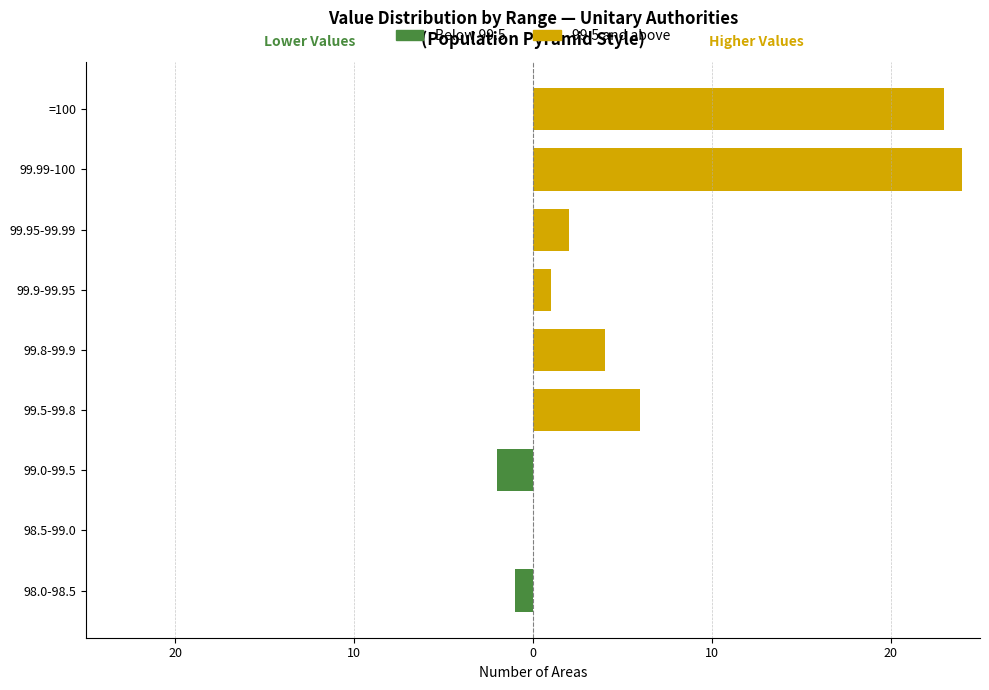

What is the difference between the 99.5 and above values at 99.9-99.95 and 98.5-99.0?

1